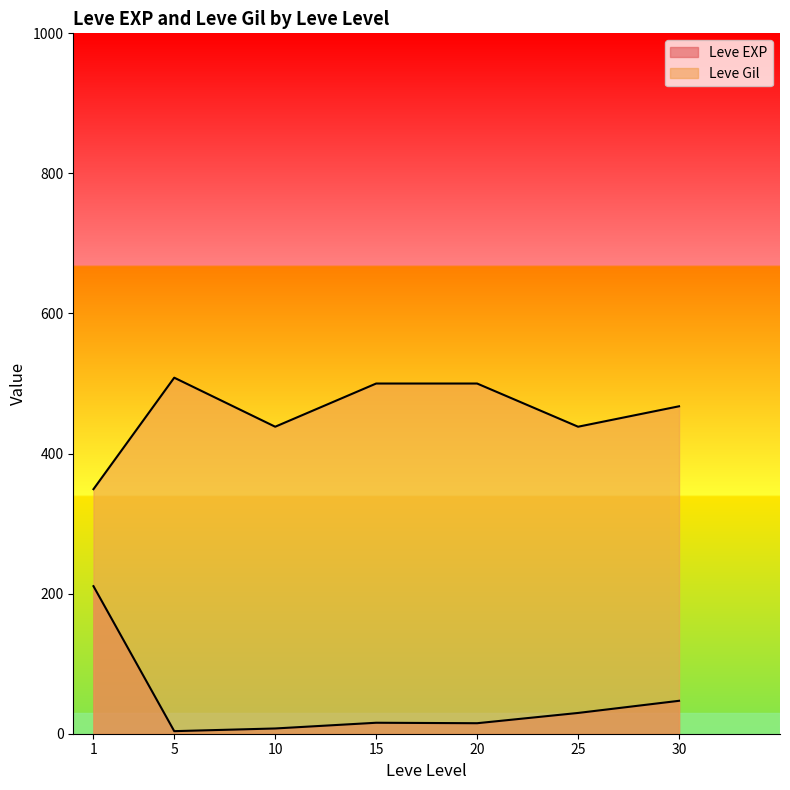

Which has a higher value, 1 or 1?

1